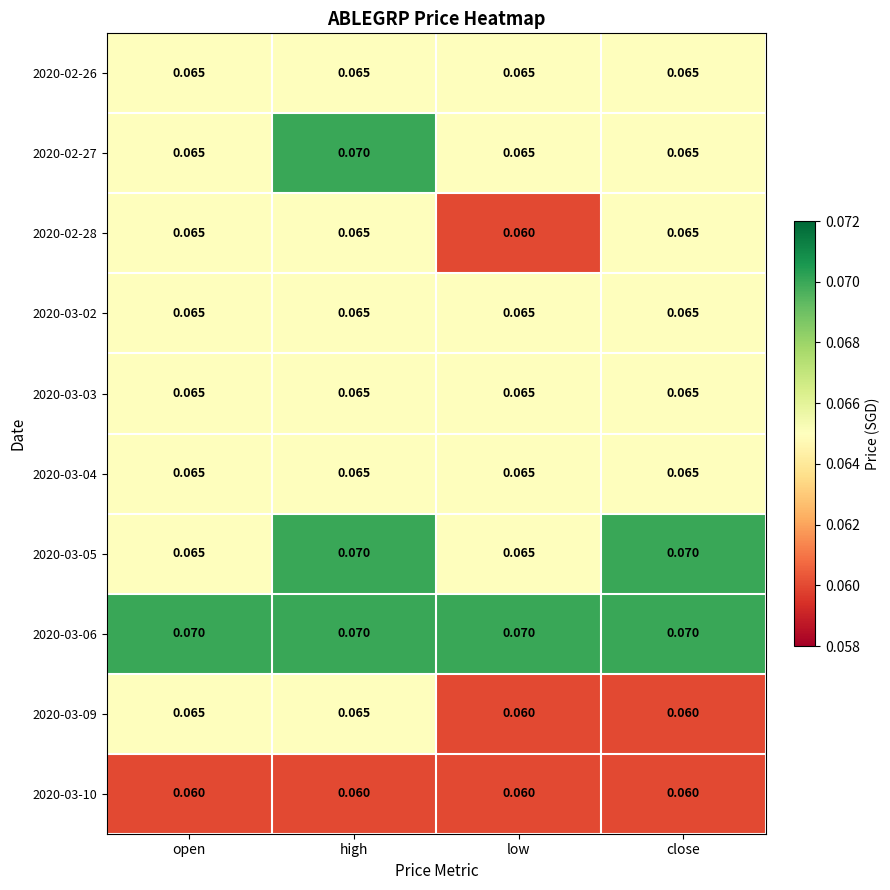

At which category is the sum across all series the highest?

high